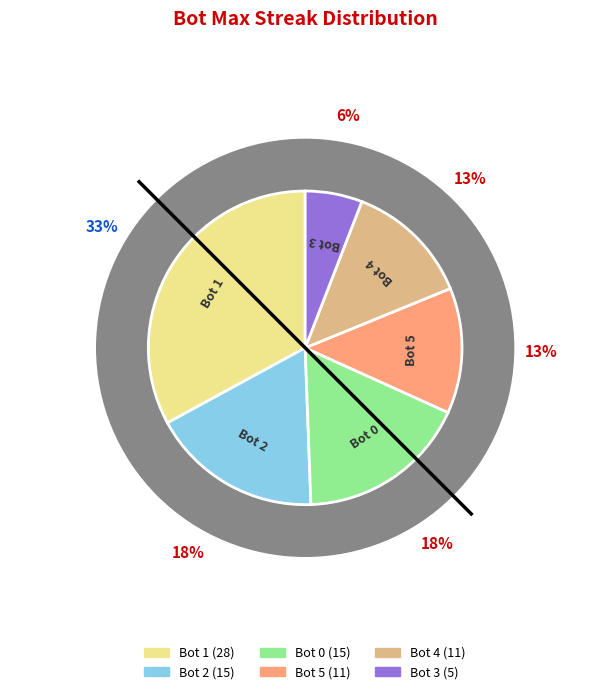

Which slice is the largest?

Bot 1